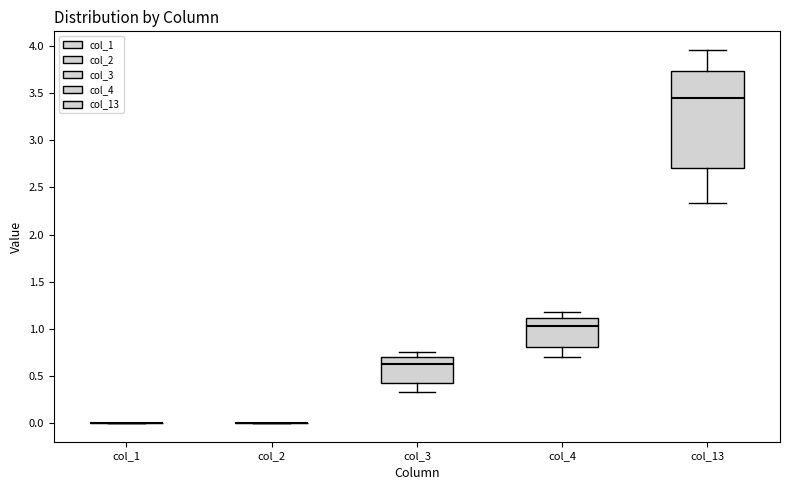

Which box is the tallest, from its lower edge to its upper edge?

col_13